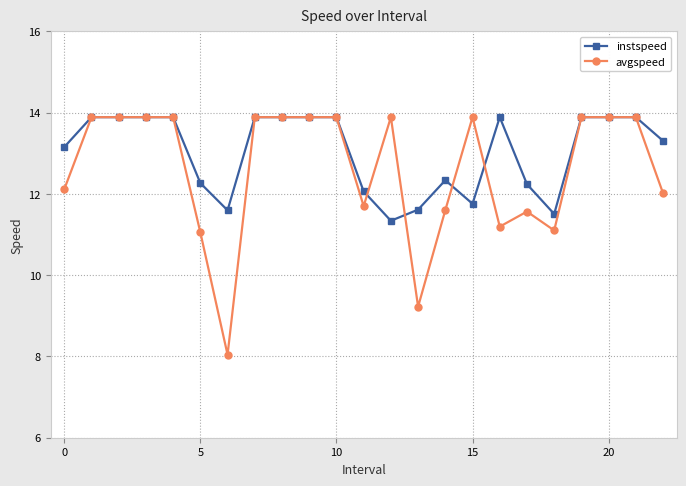

What is the minimum value shown in the chart?

8.0